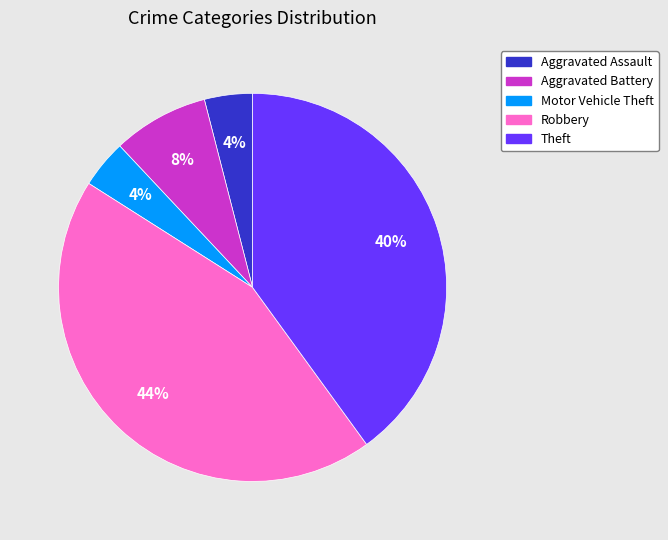

To the nearest percent, what is the combined percentage of Robbery and Aggravated Assault?

48%